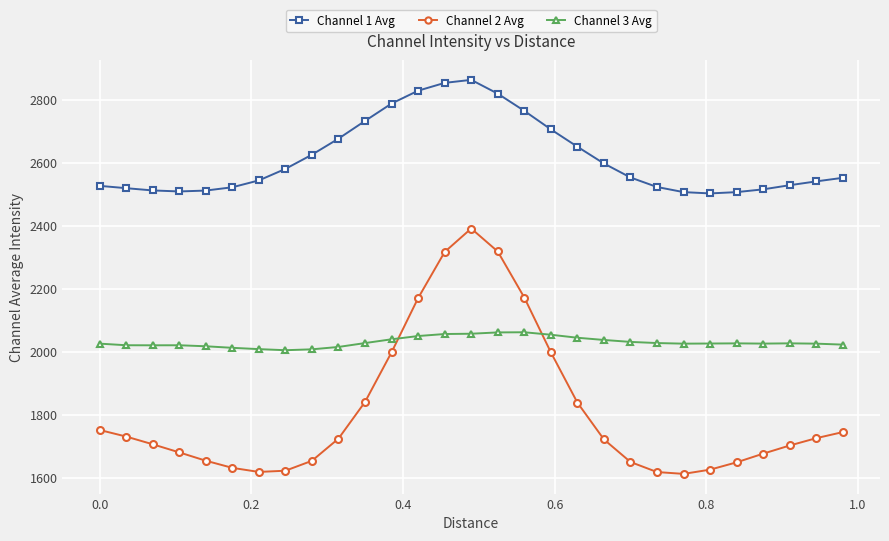

Rank the series by their average value, from lowest to highest.

Channel 2 Avg, Channel 3 Avg, Channel 1 Avg